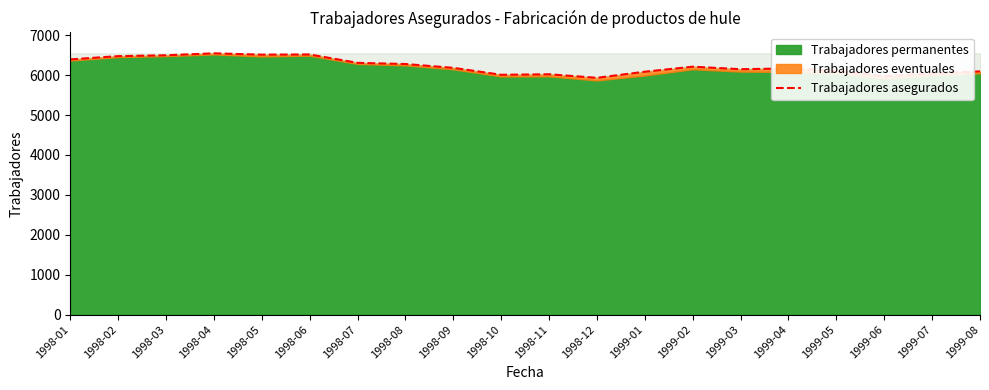

True or false: there are more than 0 points higher than both neighbors.

True